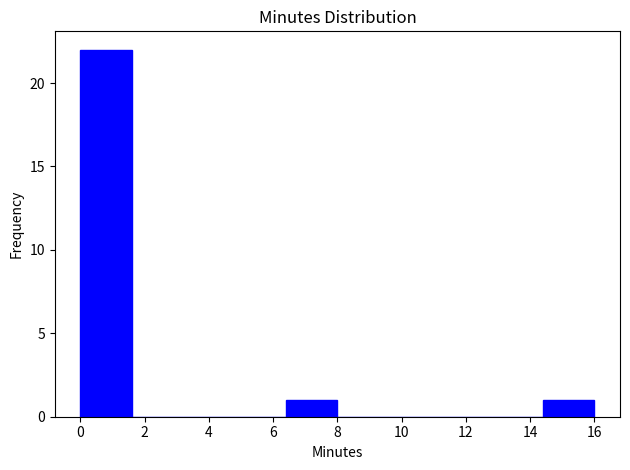

How tall is the bar that spans 14.4 to 16.0 on the x-axis? The values are not printed on the chart, so give them approximately, as read against the axis.

1